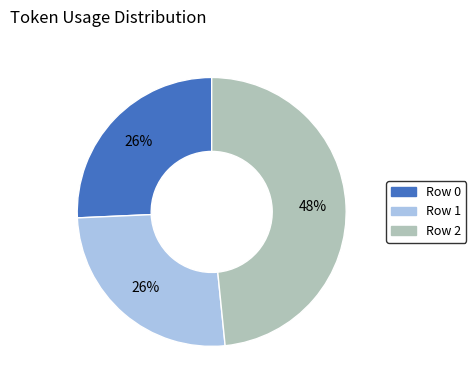

To the nearest percent, what is the combined percentage of Row 1 and Row 0?

52%